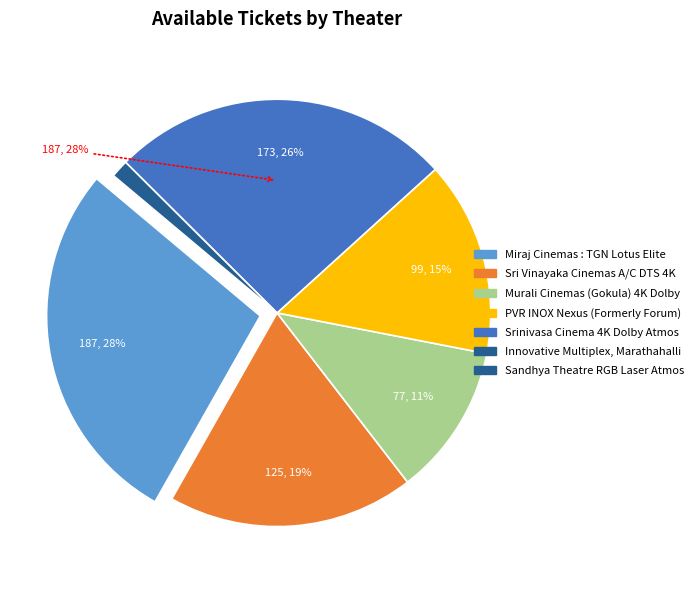

What is the change in value from Miraj Cinemas : TGN Lotus Elite to Innovative Multiplex, Marathahalli?

-178